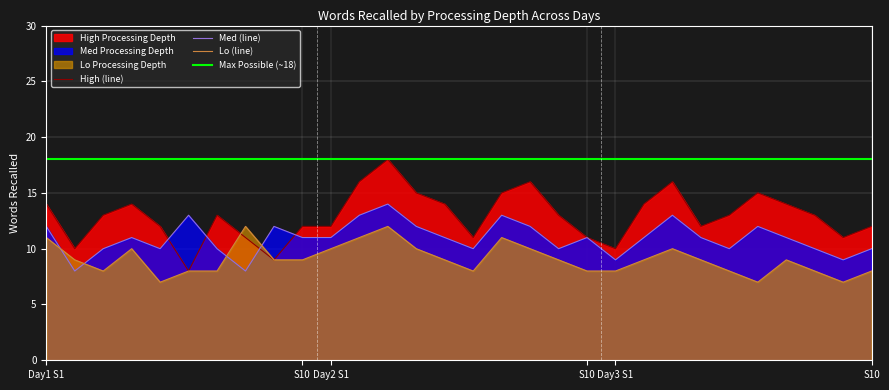

At which label is Med closest to 11?

4